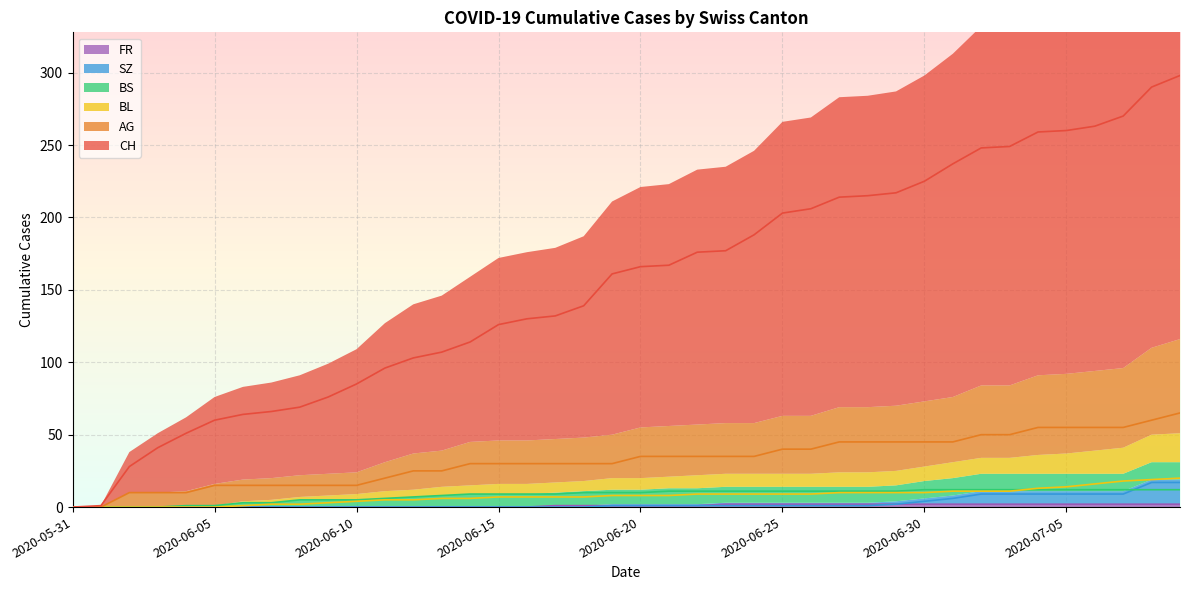

How many positive values does the AG series have?

38